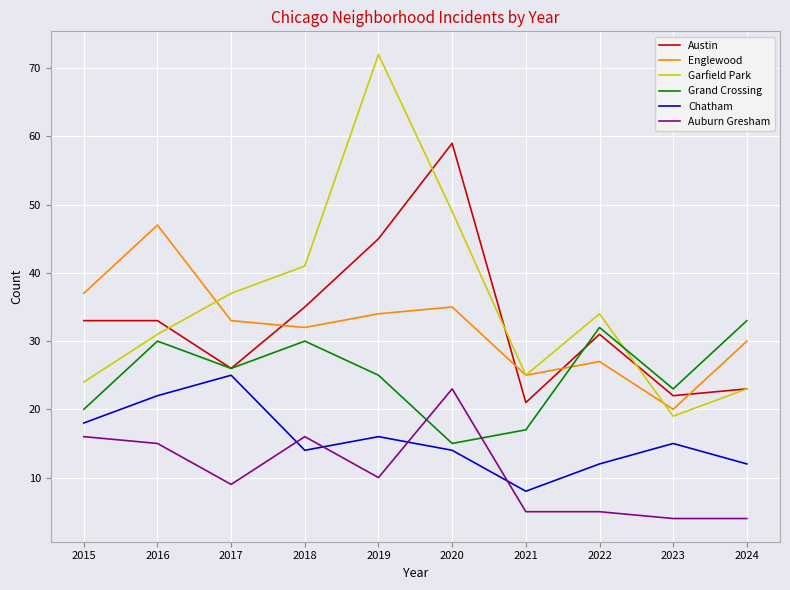

How many distinct data groups are displayed?

6